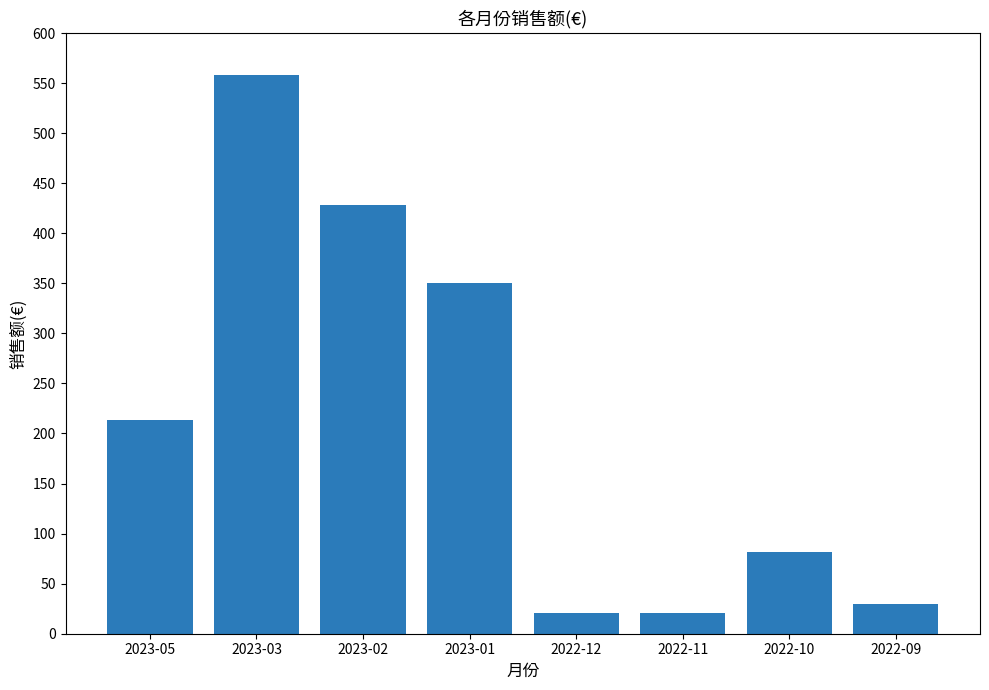

What is the smallest value displayed?

20.4